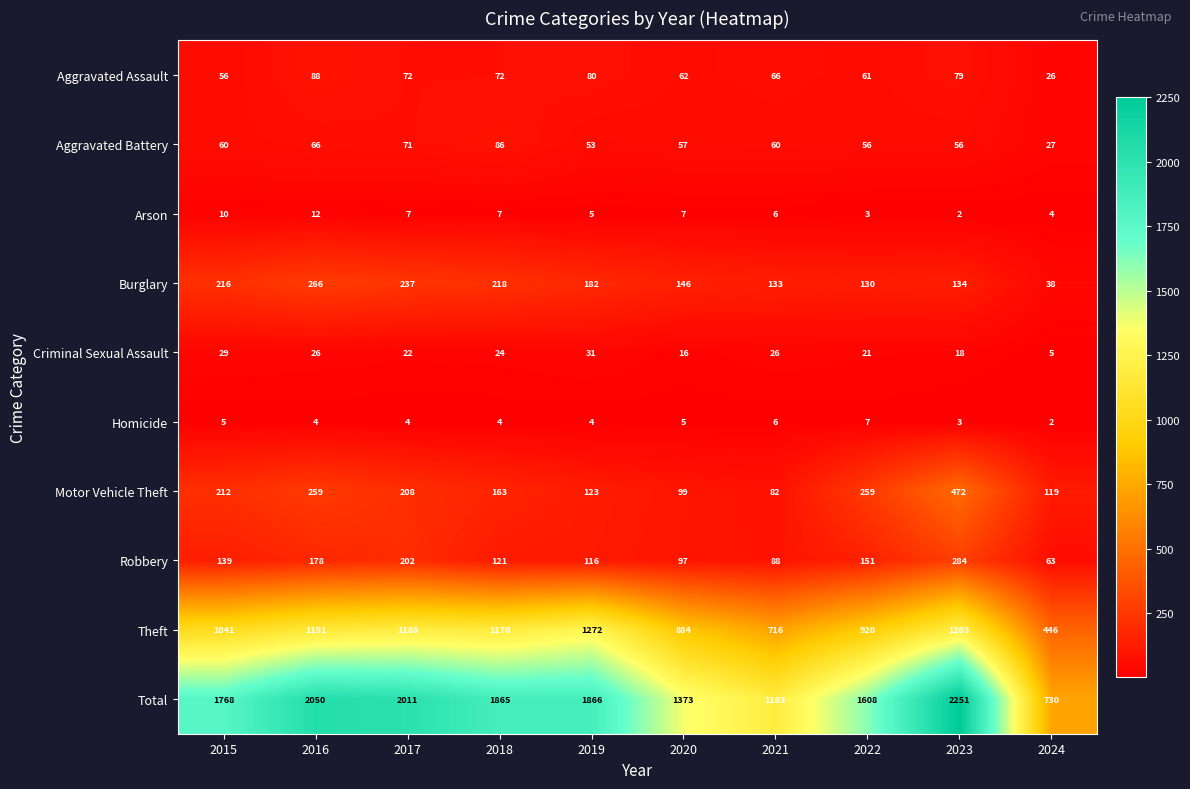

What is the difference between the highest and lowest values at 2023?

2249